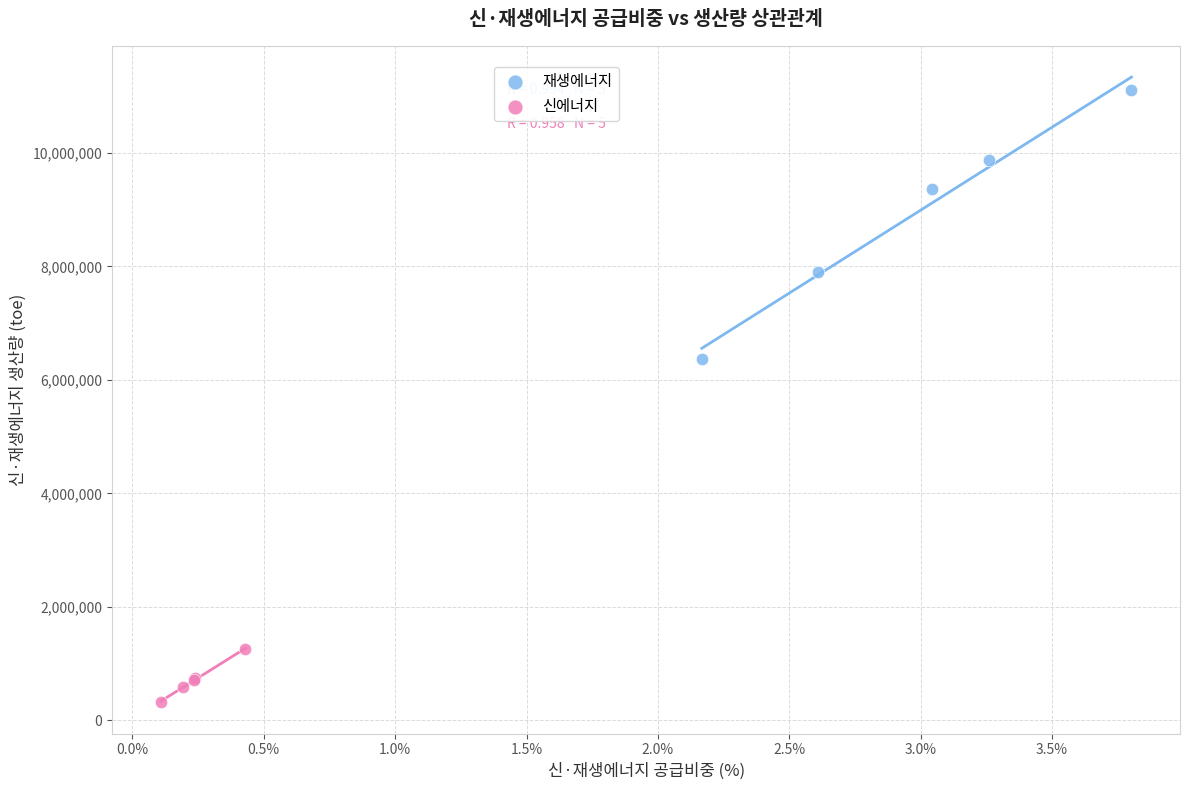

Which series has the widest spread of Y values?

재생에너지